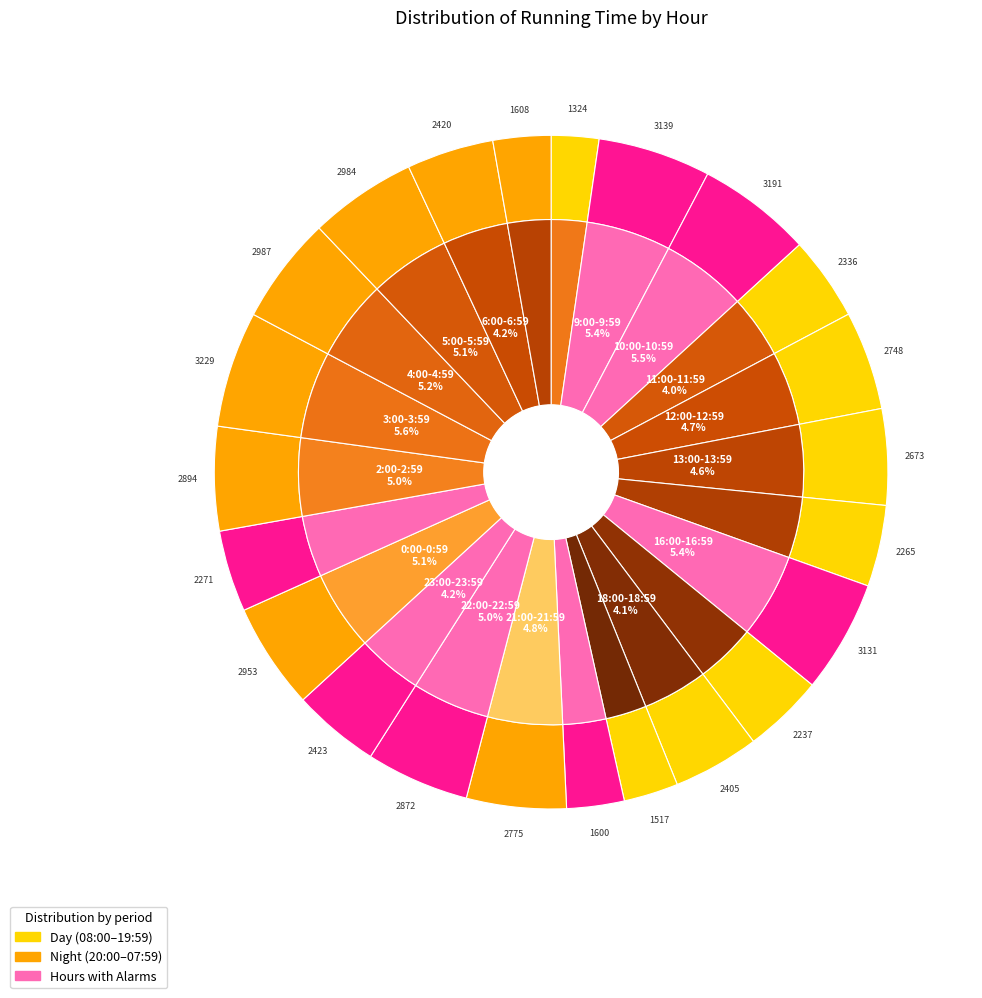

Does 3:00-3:59 represent more than half of the total?

No